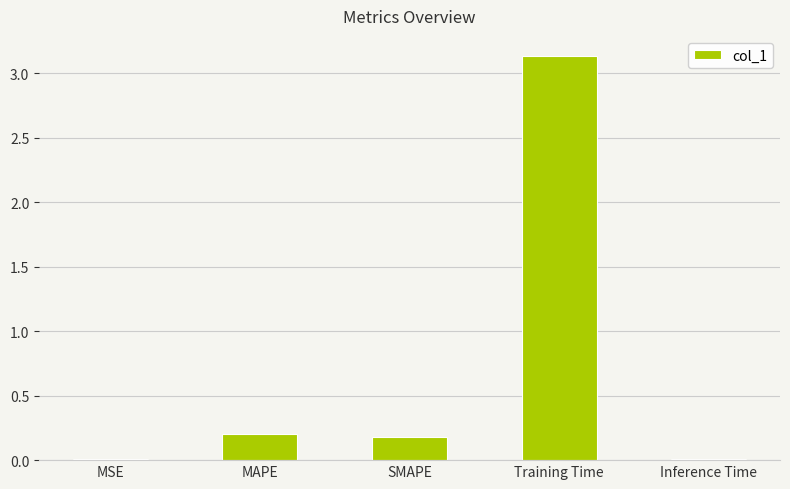

Count the number of categories in the chart.

5